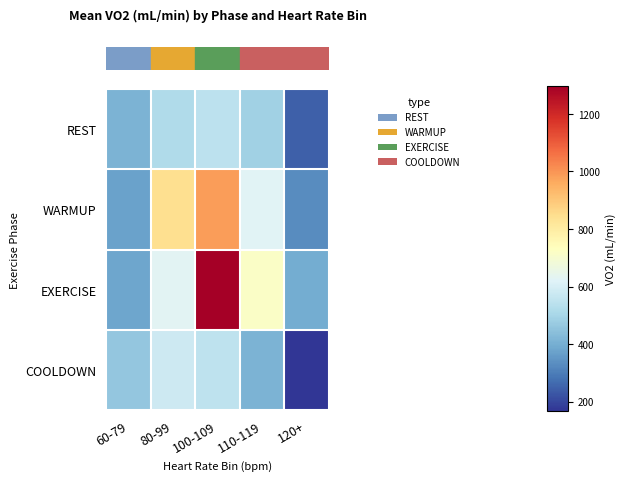

What is the smallest value displayed?

167.9